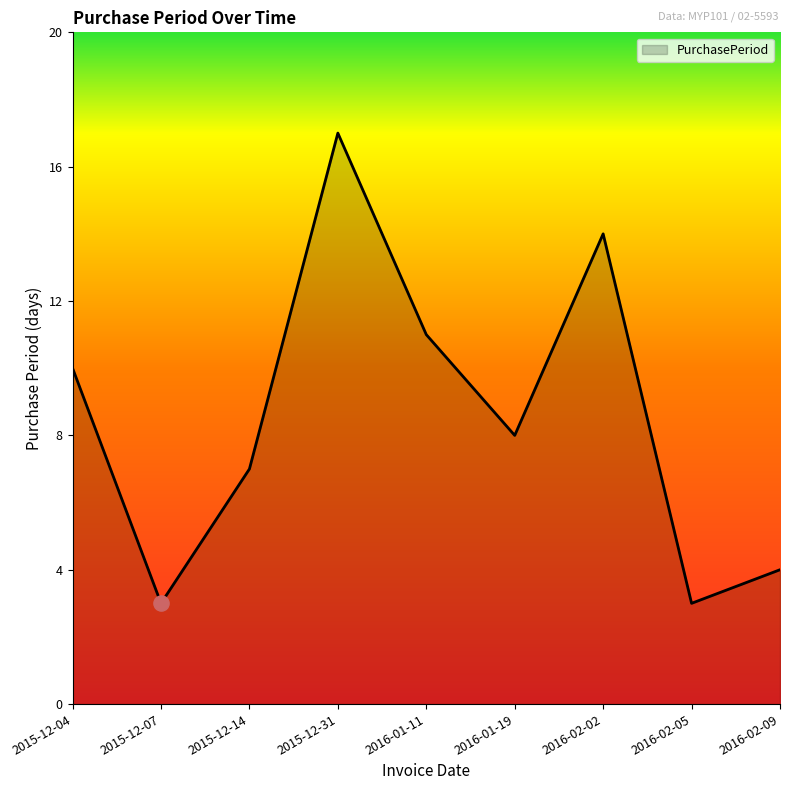

What is the ratio of the value at 2015-12-14 to the value at 2016-02-05?

2.3